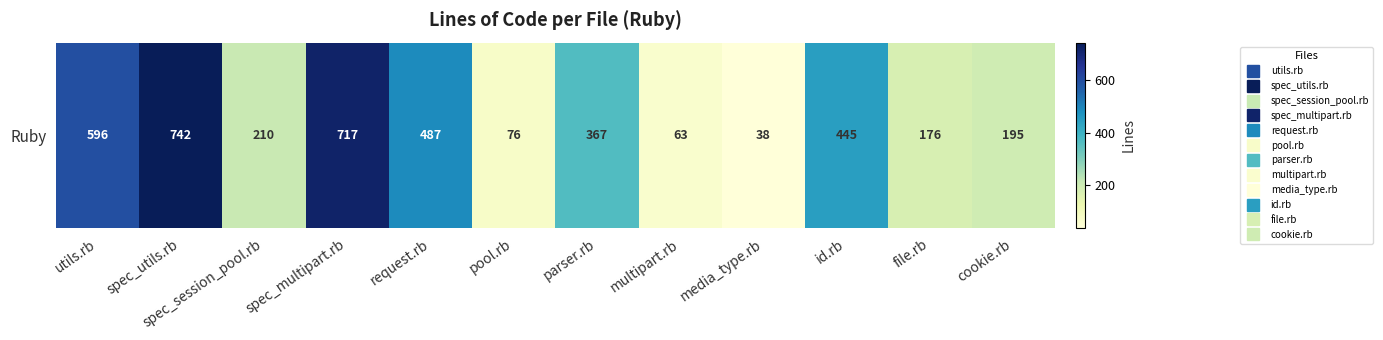

Rank the categories by value from lowest to highest.

media_type.rb, multipart.rb, pool.rb, file.rb, cookie.rb, spec_session_pool.rb, parser.rb, id.rb, request.rb, utils.rb, spec_multipart.rb, spec_utils.rb